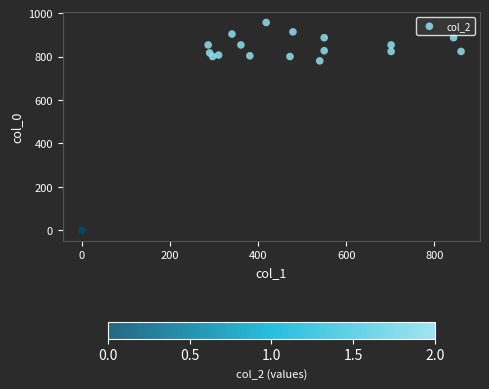

What Y value in the scatter plot is closest to 478?

780.0